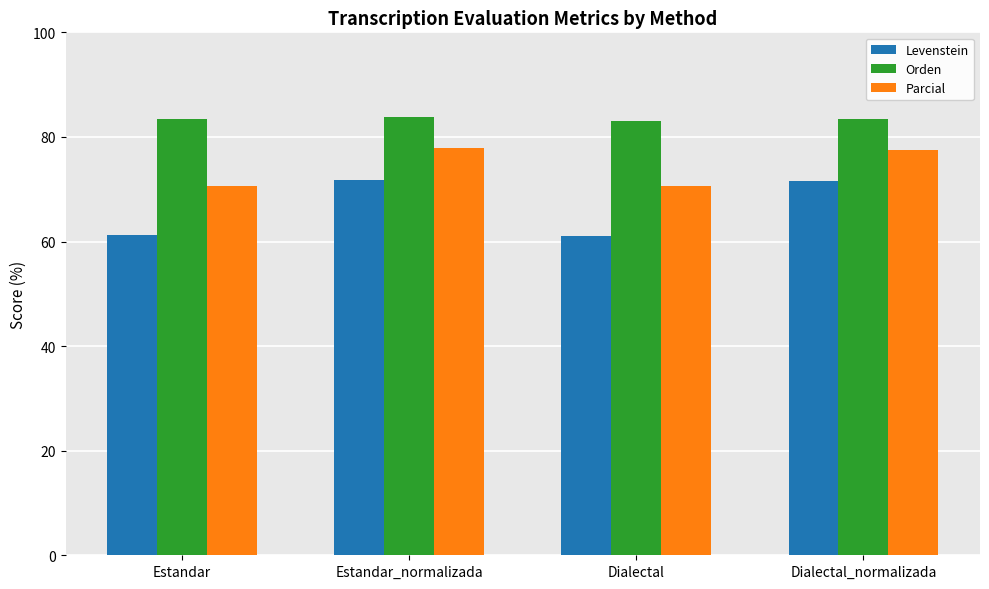

Read the Orden value at Dialectal.

83.1